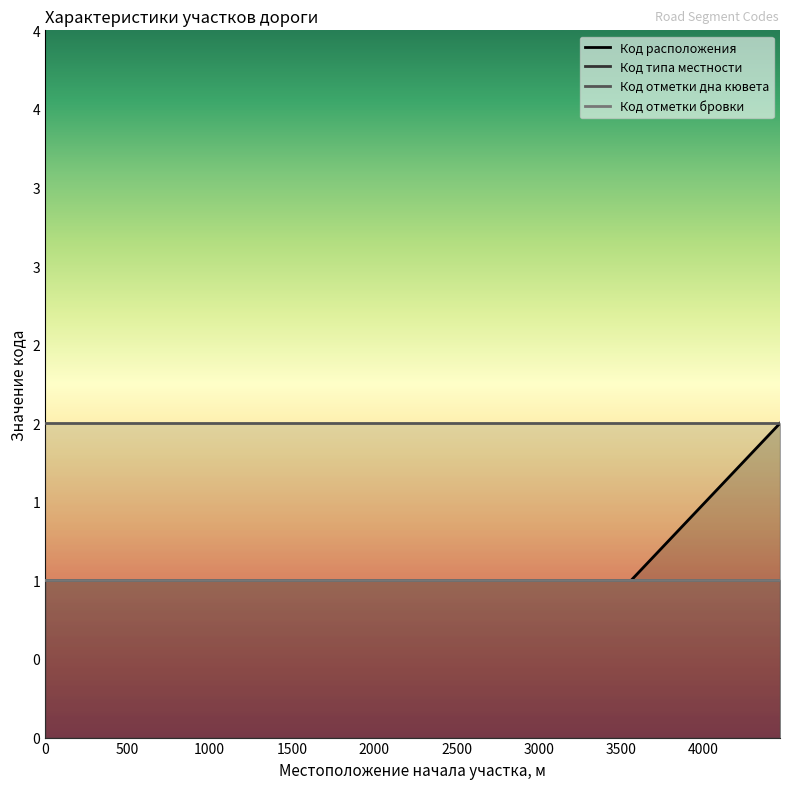

What are all the series names shown in the legend?

Код расположения, Код типа местности, Код отметки дна кювета, Код отметки бровки